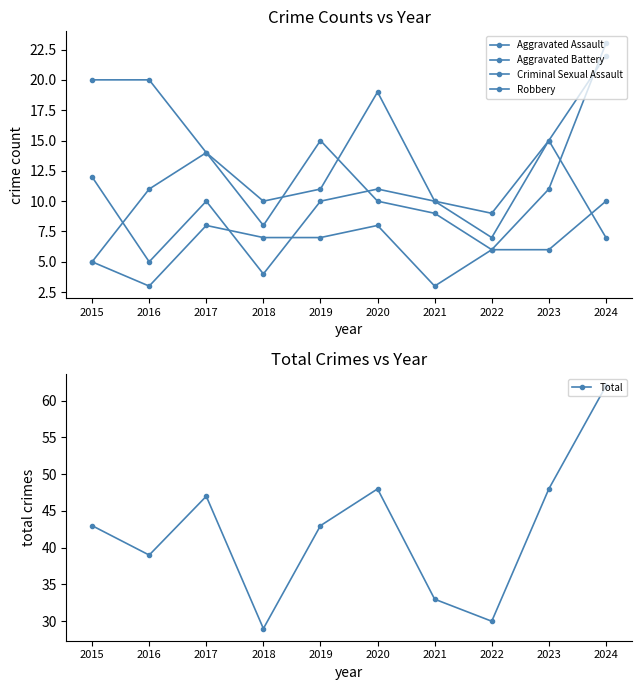

Between 2018 and 2019, which series saw the biggest shift?

Total